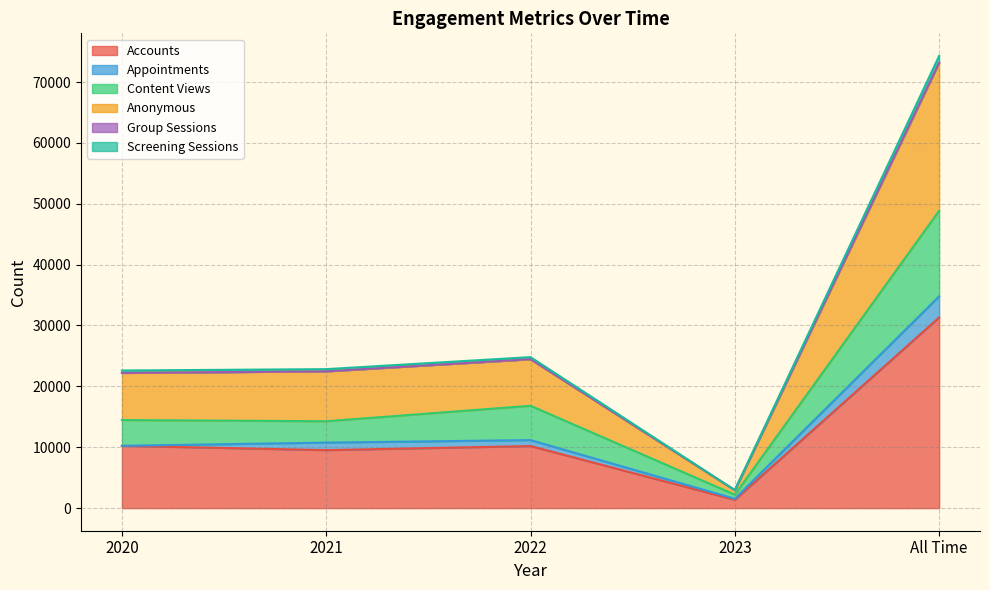

True or false: Anonymous and Accounts intersect in this chart.

False